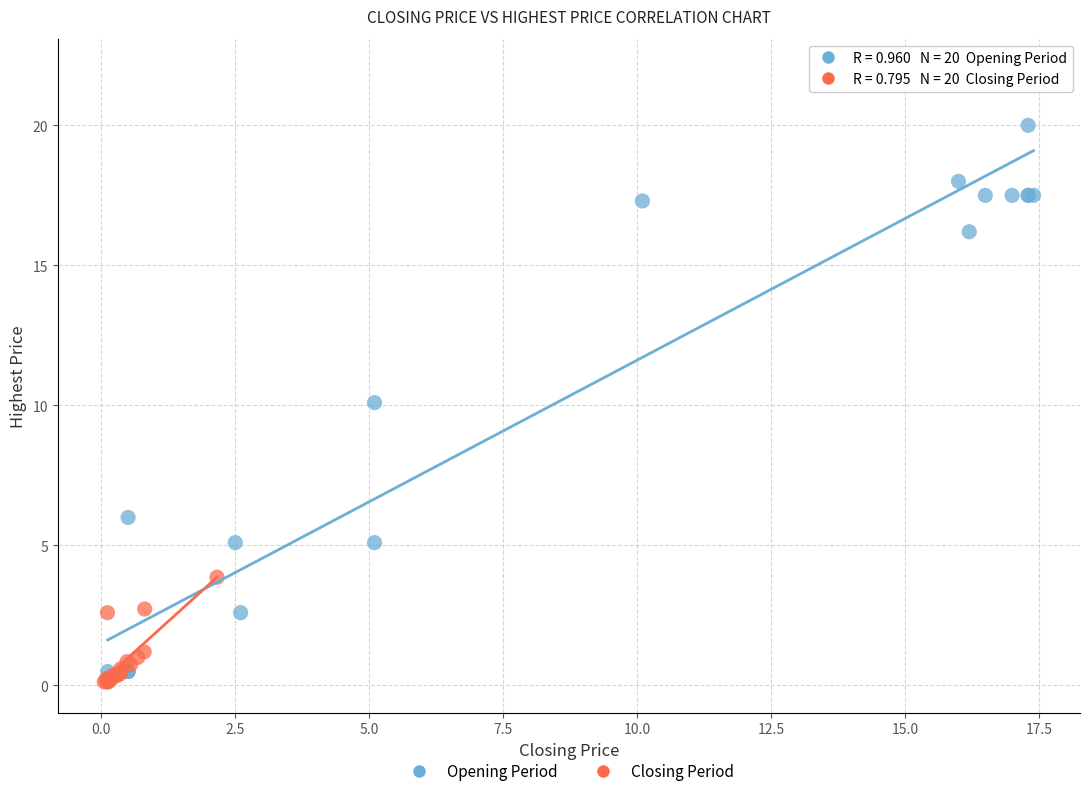

Which series has the widest spread of Y values?

Opening Period